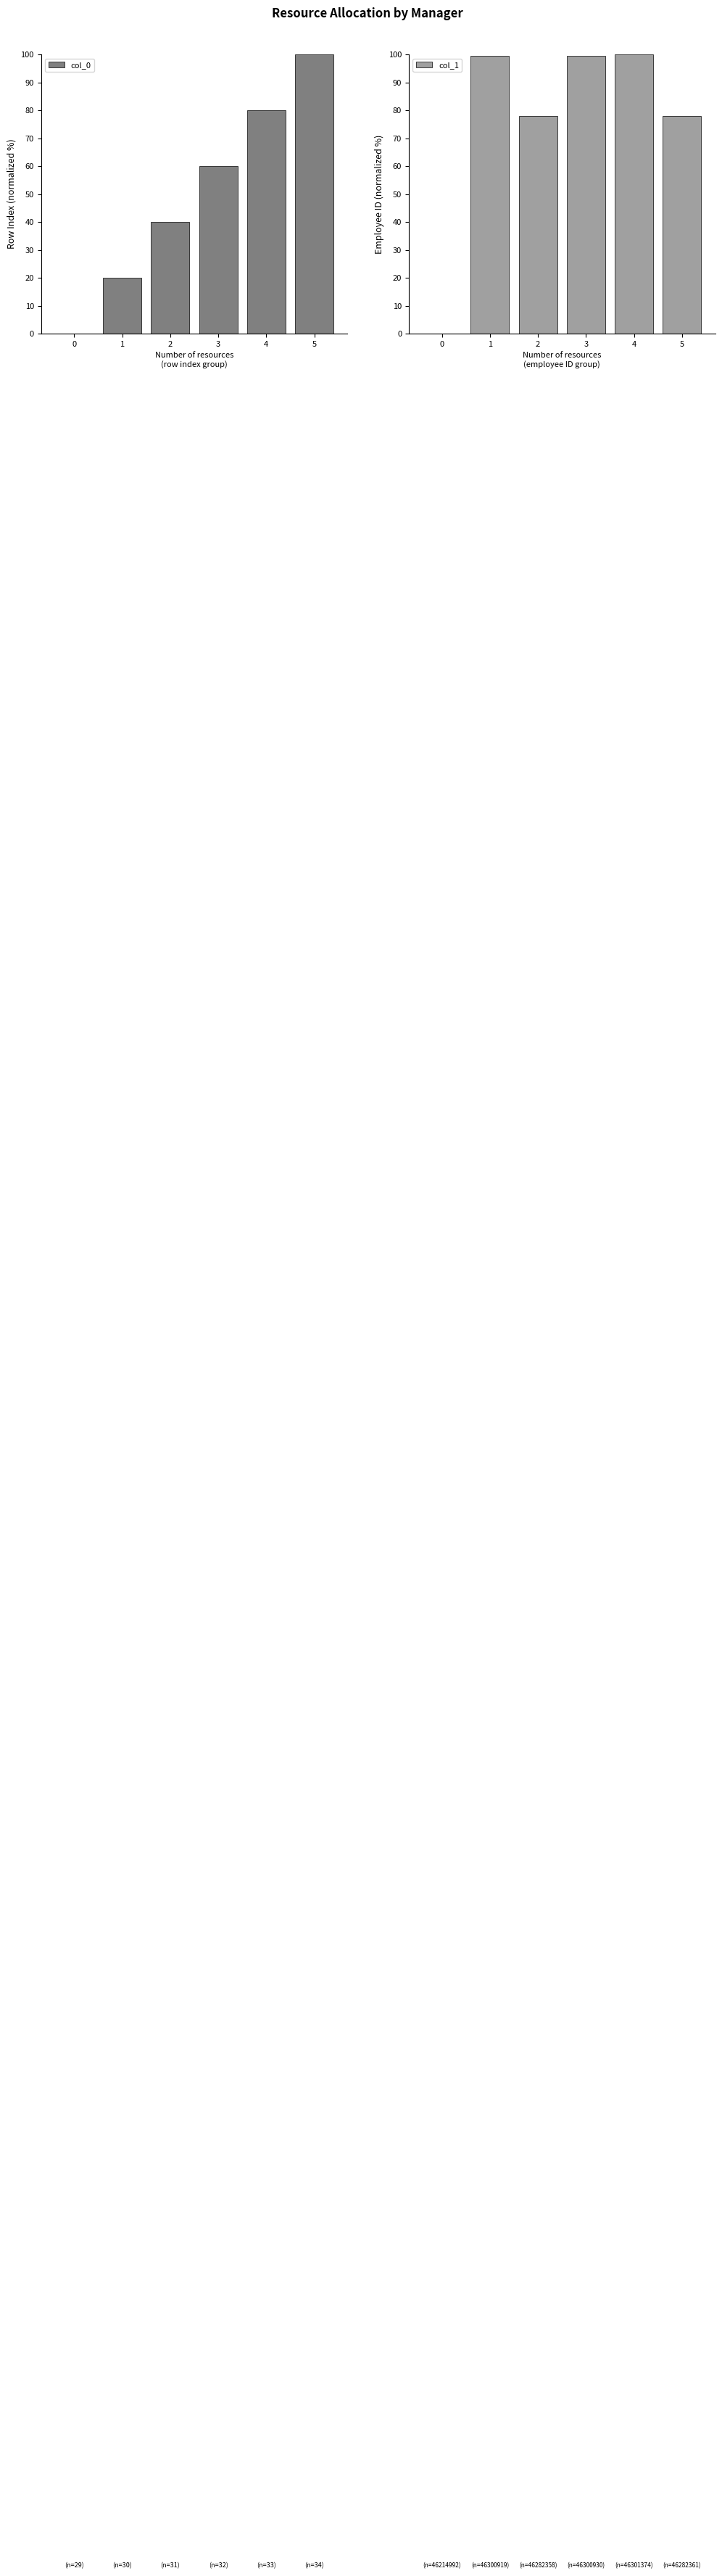

Count the number of categories in the chart.

6